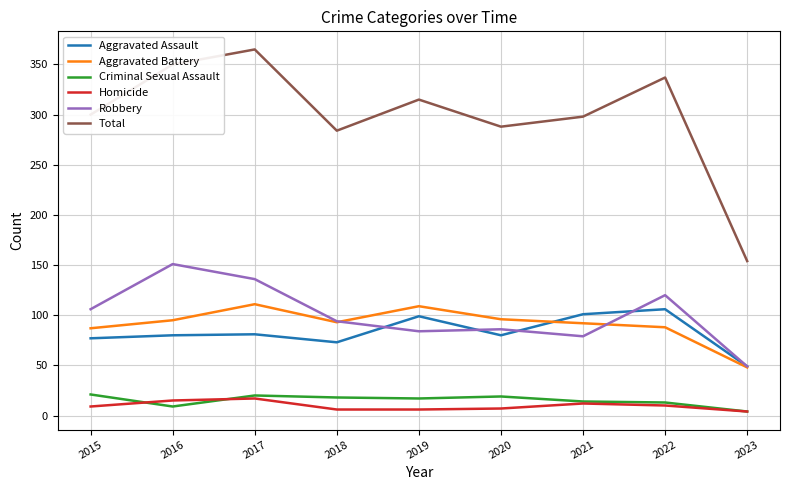

What are all the series names shown in the legend?

Aggravated Assault, Aggravated Battery, Criminal Sexual Assault, Homicide, Robbery, Total